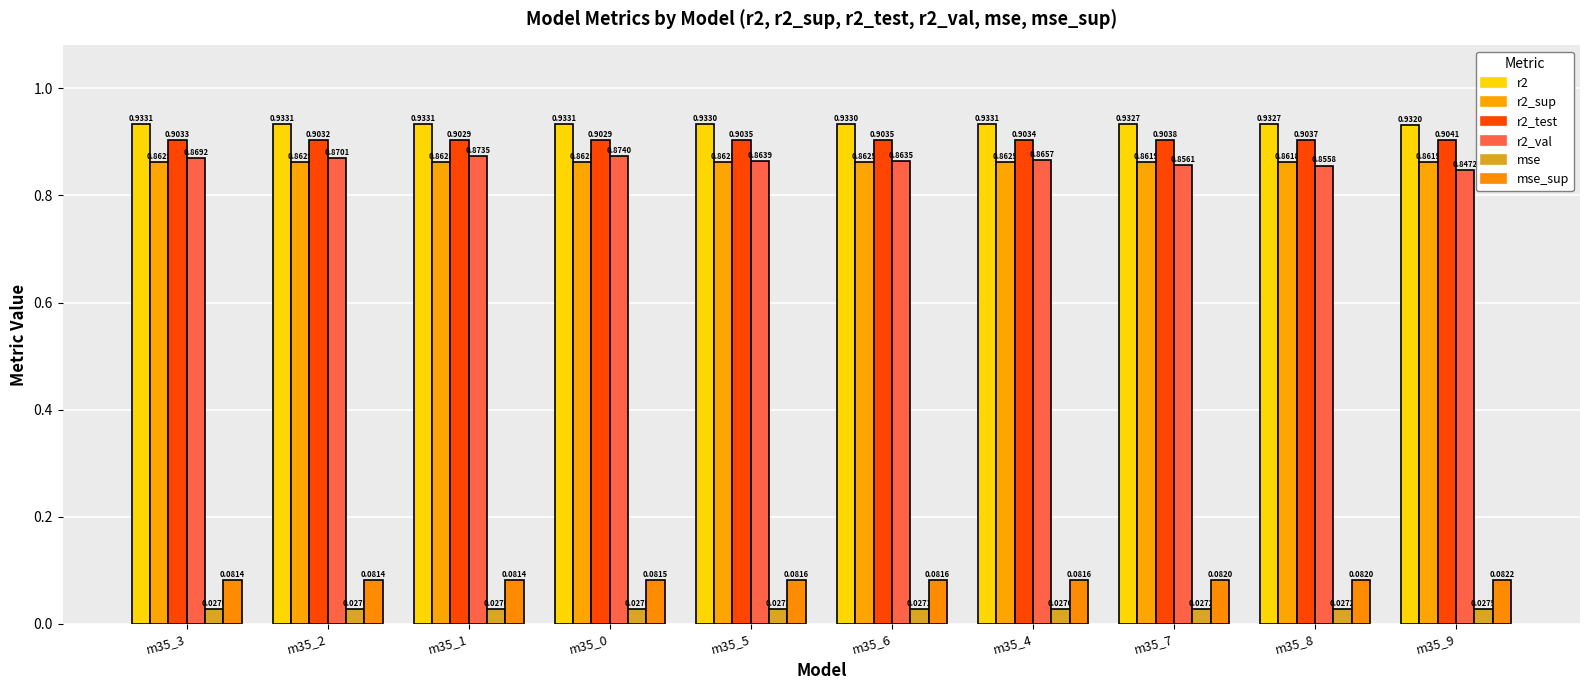

What position from the right is m35_6?

5